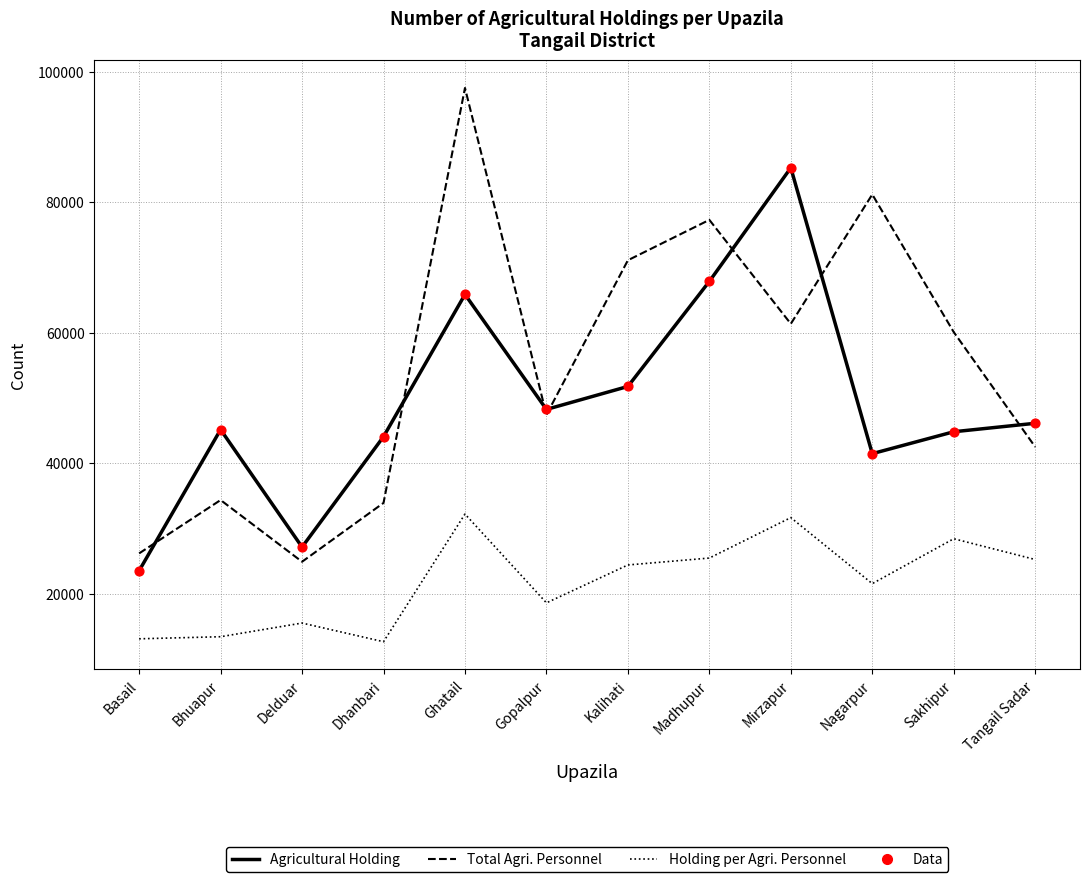

At which category is the sum across all series the highest?

Ghatail